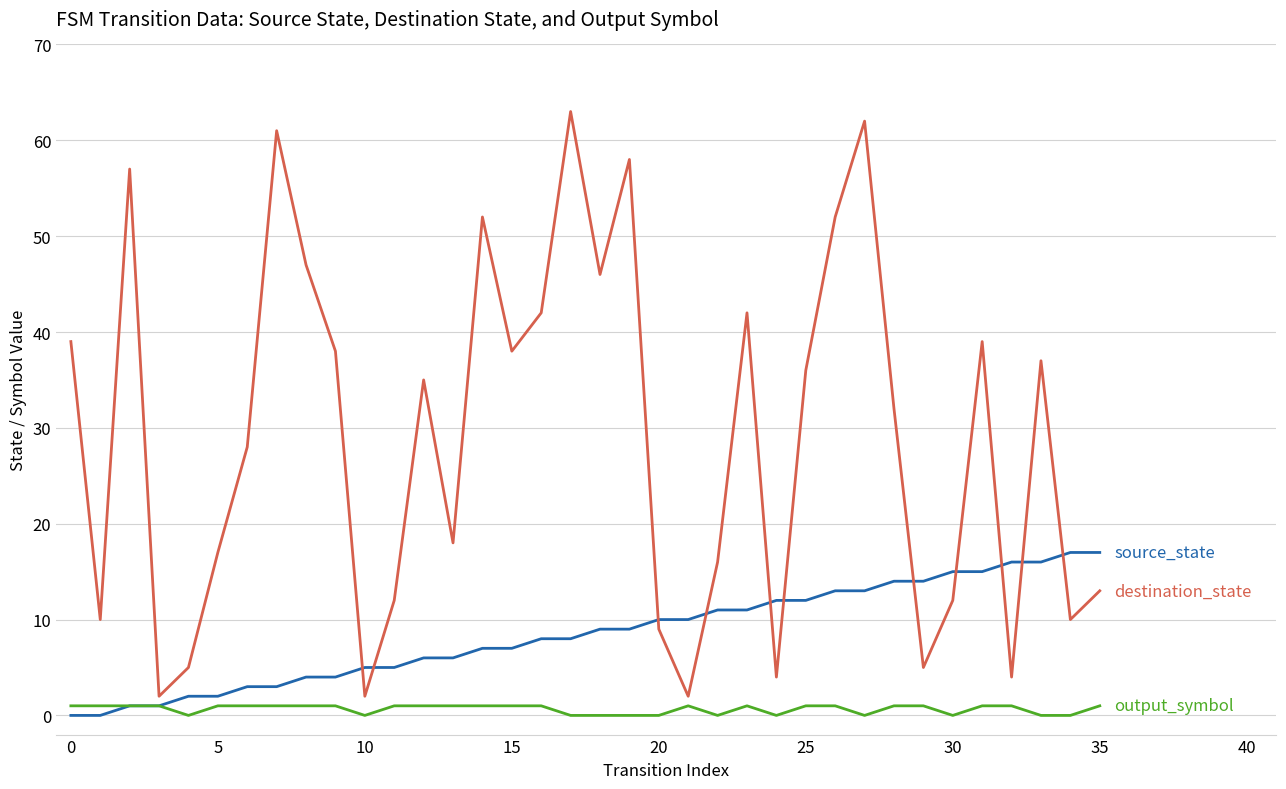

What is the greatest value displayed?

63